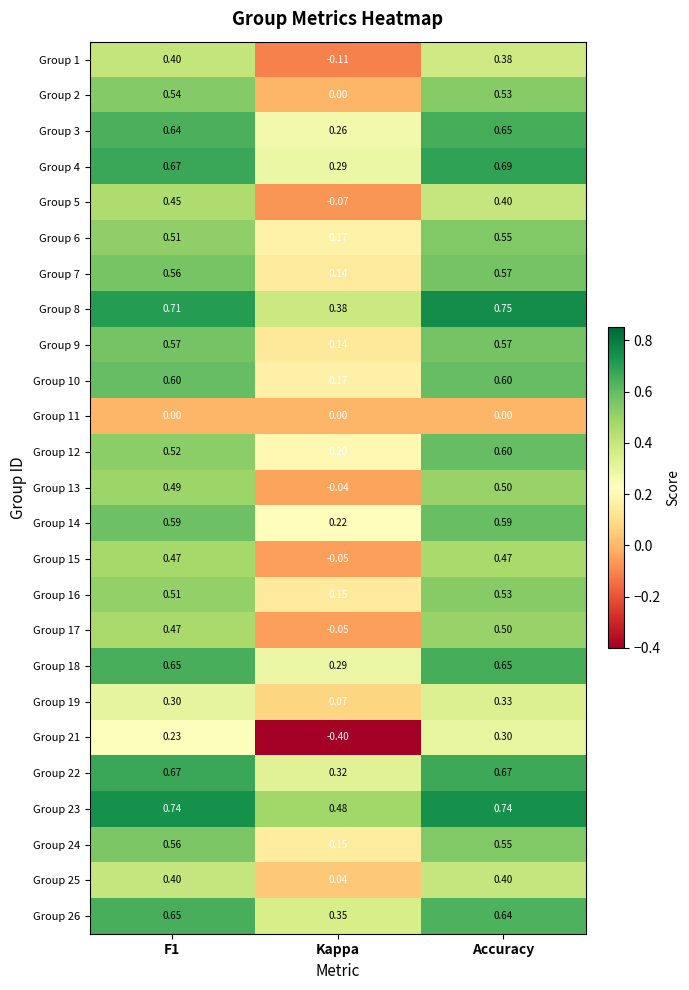

At which category does the chart reach its minimum across all series?

Kappa